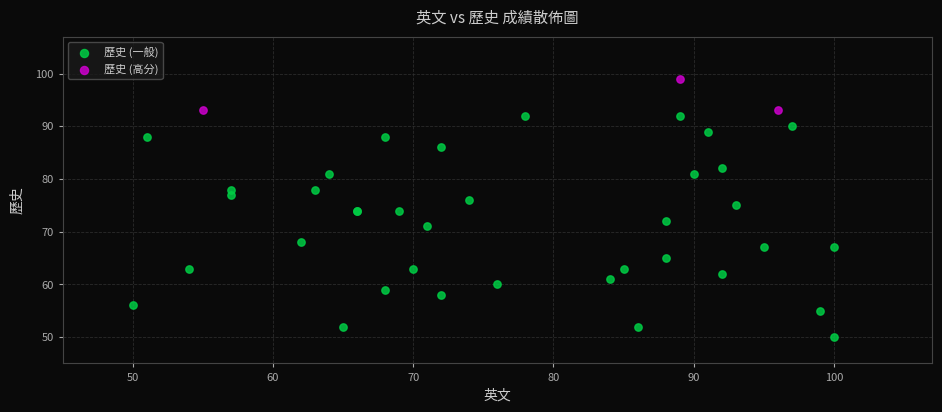

Which series reaches the minimum Y coordinate?

歷史 (一般)